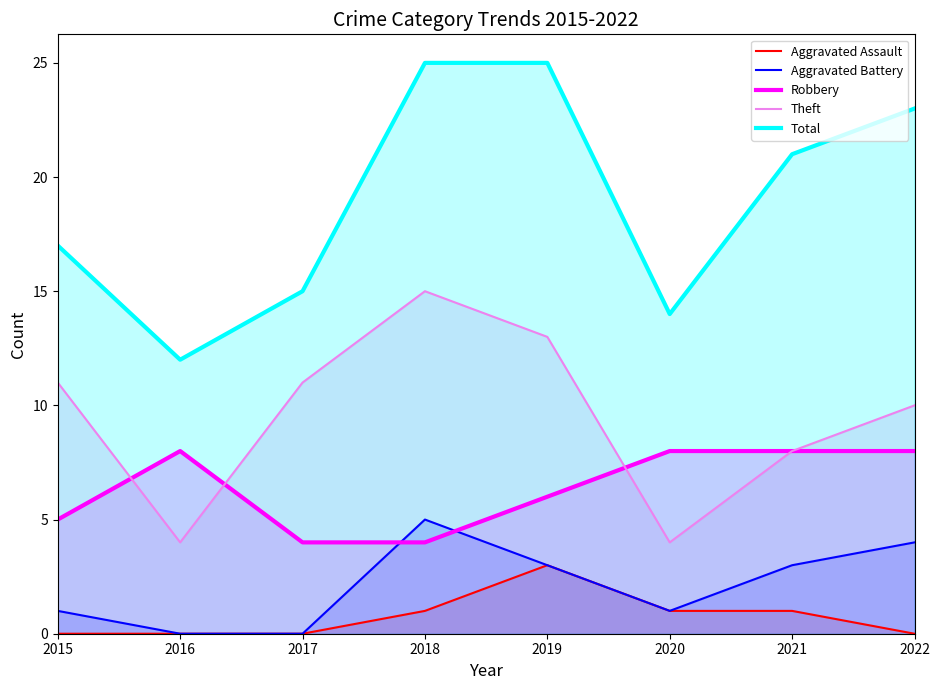

True or false: Aggravated Assault and Total intersect in this chart.

False